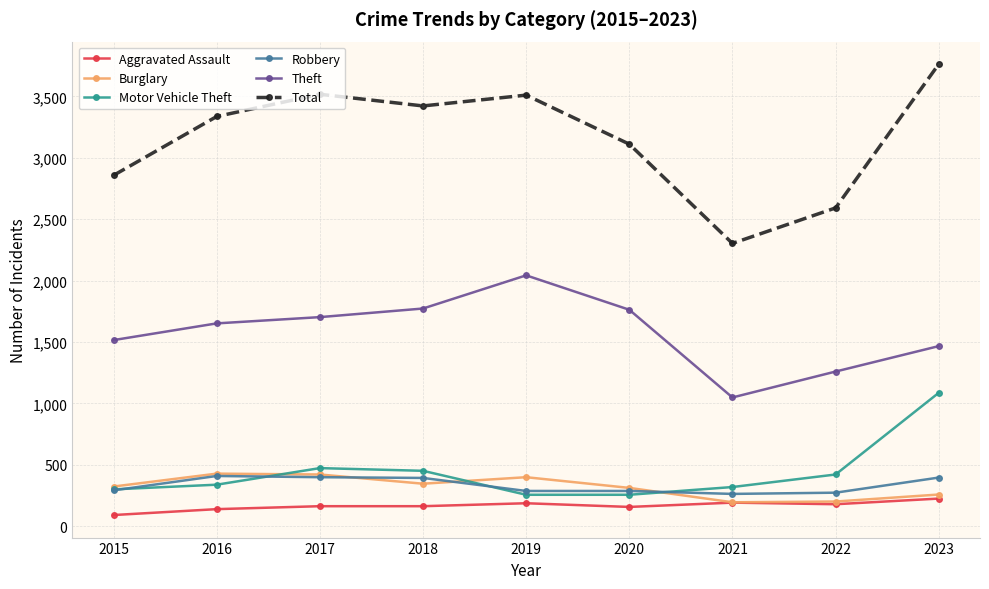

Which series has the largest total across all categories?

Total